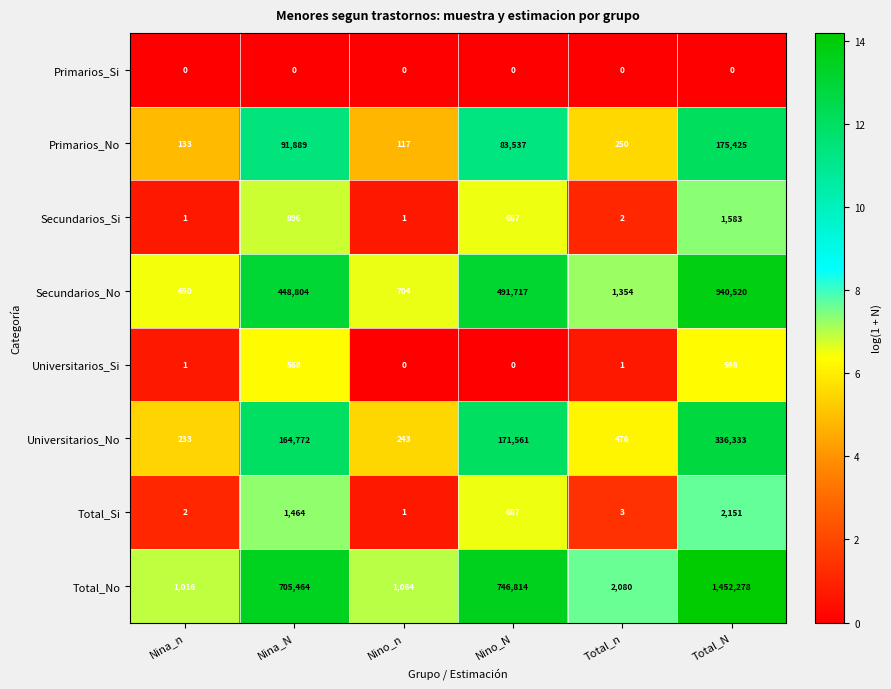

What is the total value across all series at Total_n?

4166